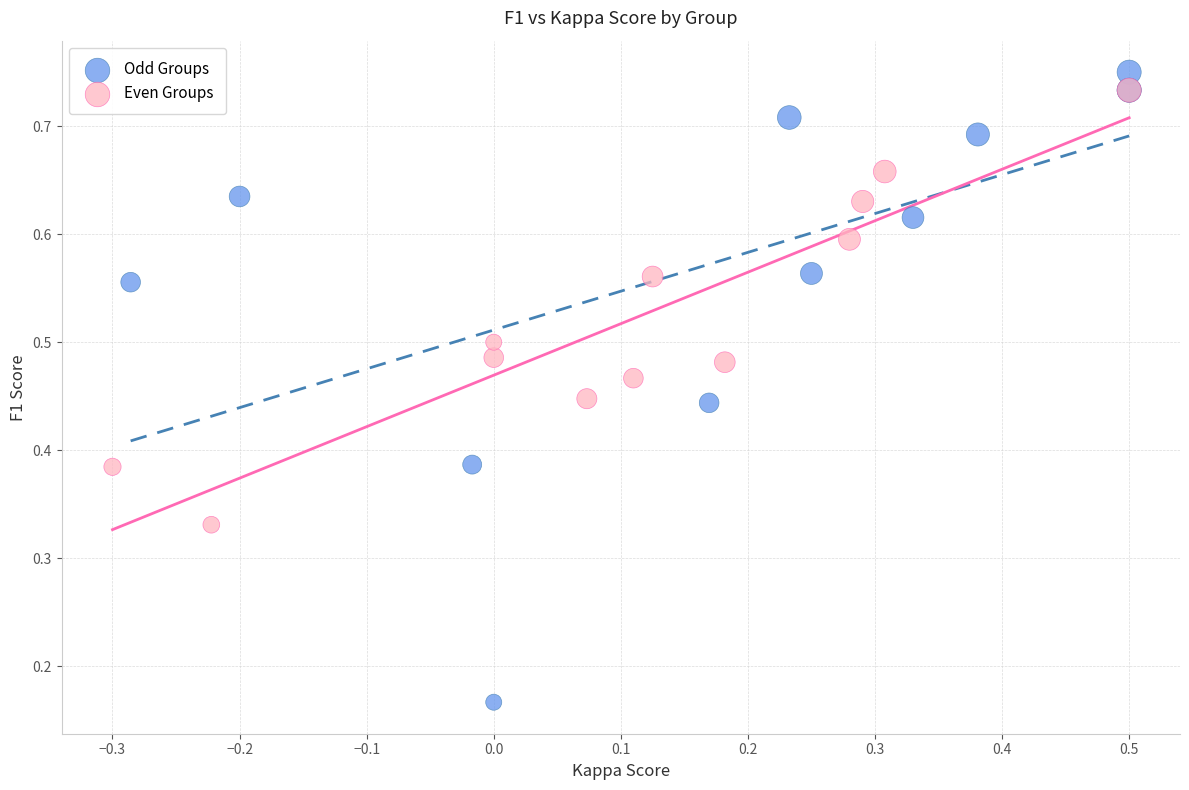

Which series has the widest spread of Y values?

Odd Groups